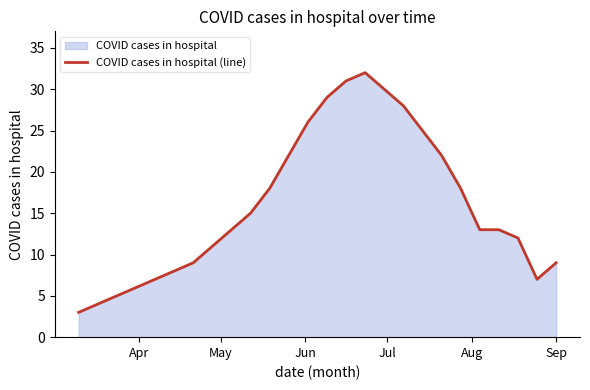

How many lines are shown in the chart?

1